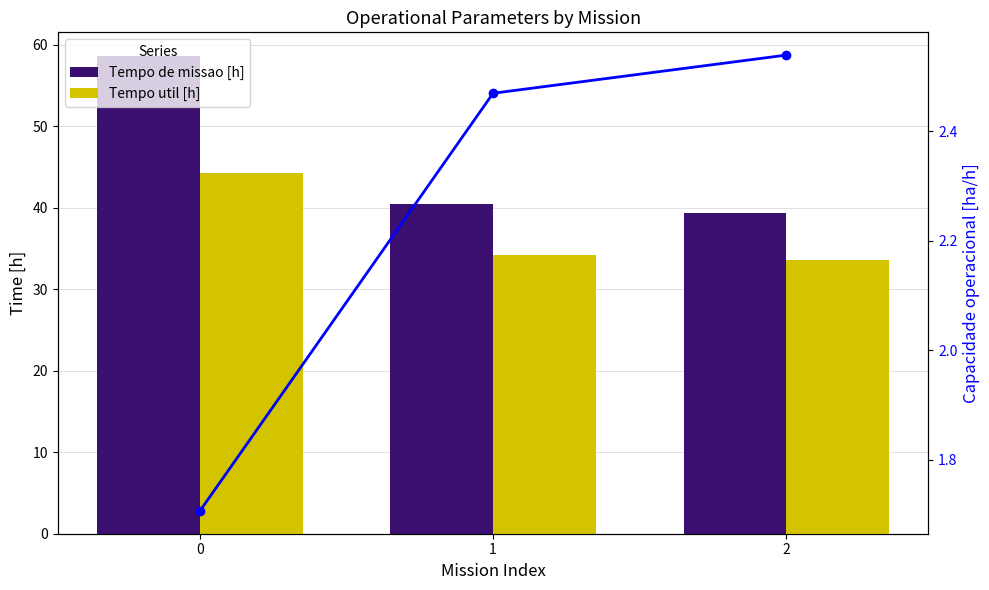

How many groups of bars are there?

3